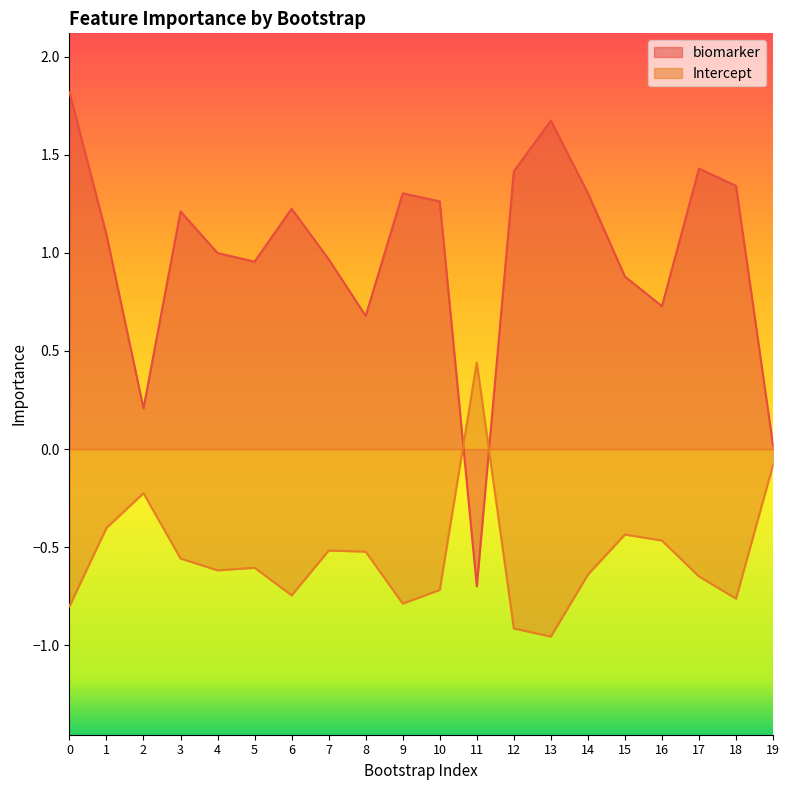

True or false: Intercept and biomarker cross at least once.

True